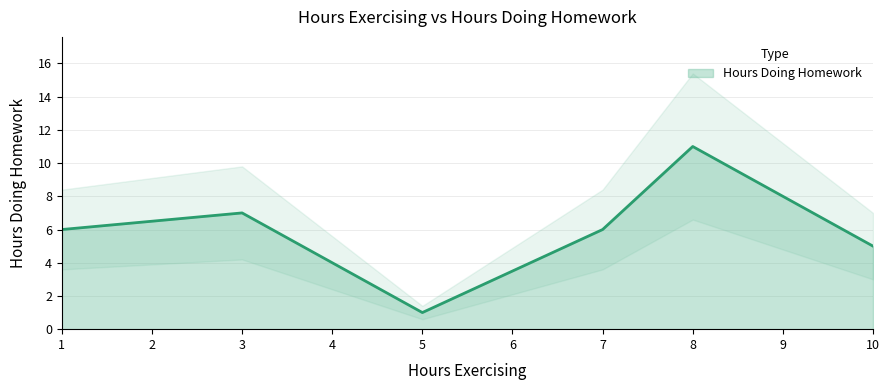

At which label is the value closest to 6?

1